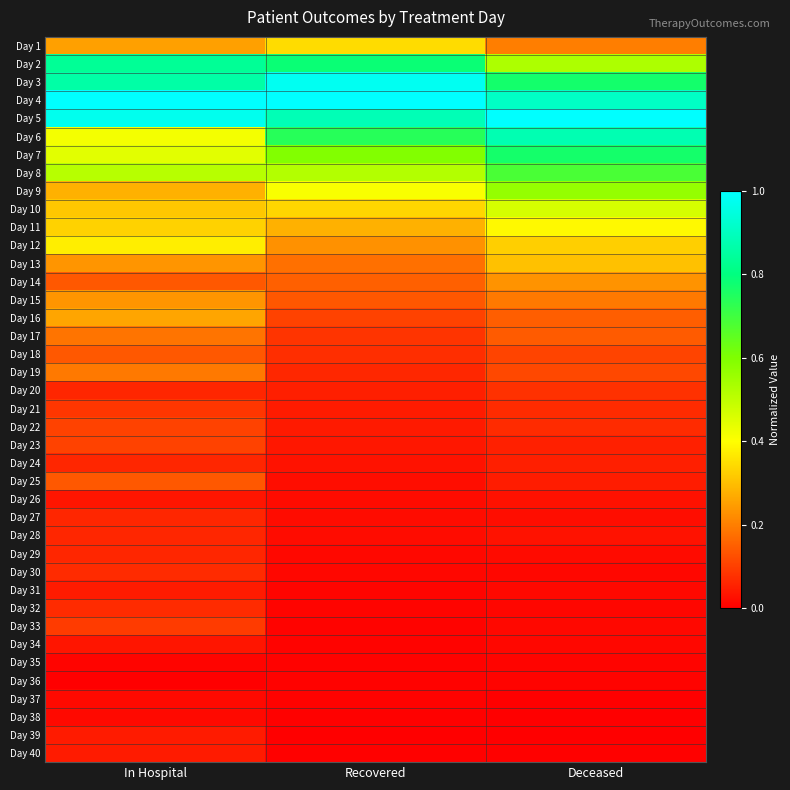

Reading left to right, list all the values displayed in this chart.

Day 1: In Hospital=0.3	Recovered=0.3	Deceased=0.2
Day 2: In Hospital=0.8	Recovered=0.8	Deceased=0.5
Day 3: In Hospital=0.9	Recovered=1.0	Deceased=0.8
Day 4: In Hospital=1.0	Recovered=1.0	Deceased=0.9
Day 5: In Hospital=1.0	Recovered=0.9	Deceased=1.0
Day 6: In Hospital=0.4	Recovered=0.7	Deceased=0.9
Day 7: In Hospital=0.4	Recovered=0.6	Deceased=0.8
Day 8: In Hospital=0.5	Recovered=0.5	Deceased=0.7
Day 9: In Hospital=0.3	Recovered=0.4	Deceased=0.6
Day 10: In Hospital=0.3	Recovered=0.3	Deceased=0.5
Day 11: In Hospital=0.3	Recovered=0.3	Deceased=0.4
Day 12: In Hospital=0.4	Recovered=0.2	Deceased=0.3
Day 13: In Hospital=0.2	Recovered=0.2	Deceased=0.3
Day 14: In Hospital=0.1	Recovered=0.2	Deceased=0.2
Day 15: In Hospital=0.2	Recovered=0.1	Deceased=0.2
Day 16: In Hospital=0.3	Recovered=0.1	Deceased=0.1
Day 17: In Hospital=0.2	Recovered=0.1	Deceased=0.1
Day 18: In Hospital=0.1	Recovered=0.1	Deceased=0.1
Day 19: In Hospital=0.2	Recovered=0.1	Deceased=0.1
Day 20: In Hospital=0.1	Recovered=0.1	Deceased=0.1
Day 21: In Hospital=0.1	Recovered=0.0	Deceased=0.1
Day 22: In Hospital=0.1	Recovered=0.0	Deceased=0.1
Day 23: In Hospital=0.1	Recovered=0.0	Deceased=0.1
Day 24: In Hospital=0.1	Recovered=0.0	Deceased=0.0
Day 25: In Hospital=0.1	Recovered=0.0	Deceased=0.0
Day 26: In Hospital=0.0	Recovered=0.0	Deceased=0.0
Day 27: In Hospital=0.1	Recovered=0.0	Deceased=0.0
Day 28: In Hospital=0.1	Recovered=0.0	Deceased=0.0
Day 29: In Hospital=0.1	Recovered=0.0	Deceased=0.0
Day 30: In Hospital=0.1	Recovered=0.0	Deceased=0.0
Day 31: In Hospital=0.0	Recovered=0.0	Deceased=0.0
Day 32: In Hospital=0.1	Recovered=0.0	Deceased=0.0
Day 33: In Hospital=0.1	Recovered=0.0	Deceased=0.0
Day 34: In Hospital=0.0	Recovered=0.0	Deceased=0.0
Day 35: In Hospital=0.0	Recovered=0.0	Deceased=0.0
Day 36: In Hospital=0.0	Recovered=0.0	Deceased=0.0
Day 37: In Hospital=0.0	Recovered=0.0	Deceased=0.0
Day 38: In Hospital=0.0	Recovered=0.0	Deceased=0.0
Day 39: In Hospital=0.0	Recovered=0.0	Deceased=0.0
Day 40: In Hospital=0.0	Recovered=0.0	Deceased=0.0